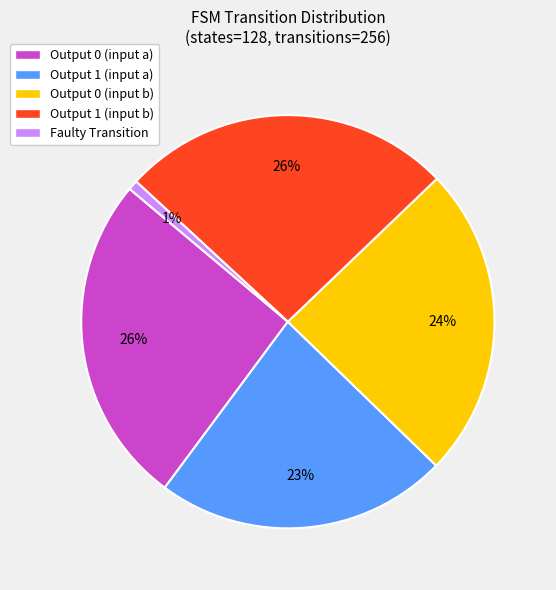

To the nearest percent, what is the average slice percentage?

20%